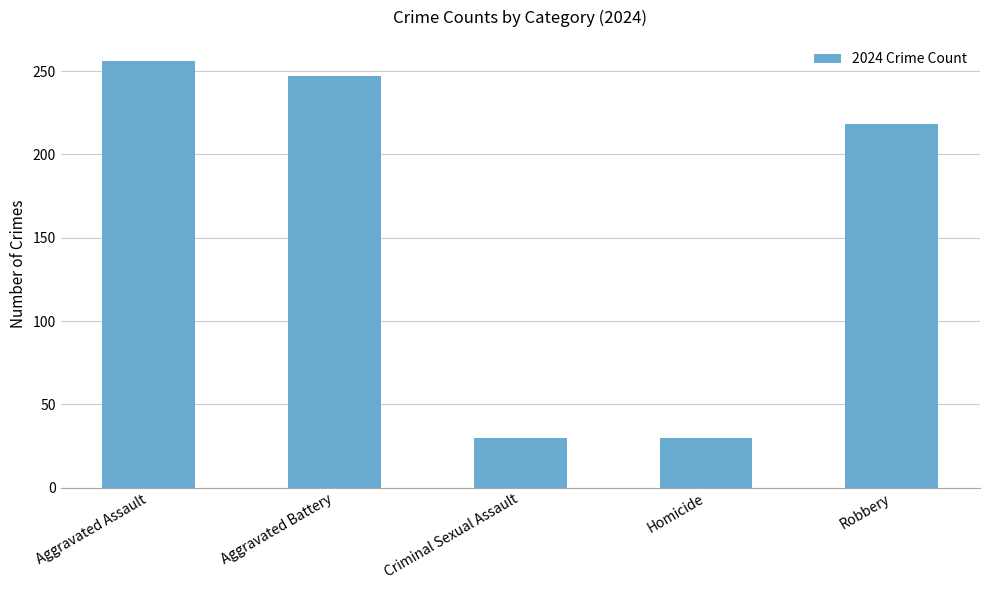

What is the sum of all values?

781